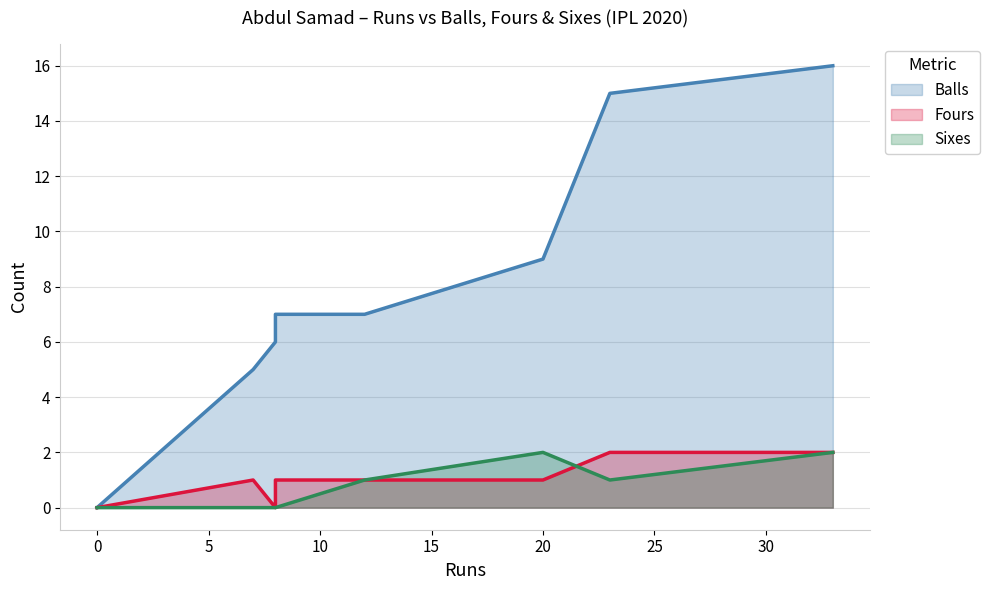

Reading right to left, extract all data points from this chart.

Balls: 12=7	8=7	7=5	8=6	20=9	33=16	0=0	23=15
Fours: 12=1	8=1	7=1	8=0	20=1	33=2	0=0	23=2
Sixes: 12=1	8=0	7=0	8=0	20=2	33=2	0=0	23=1